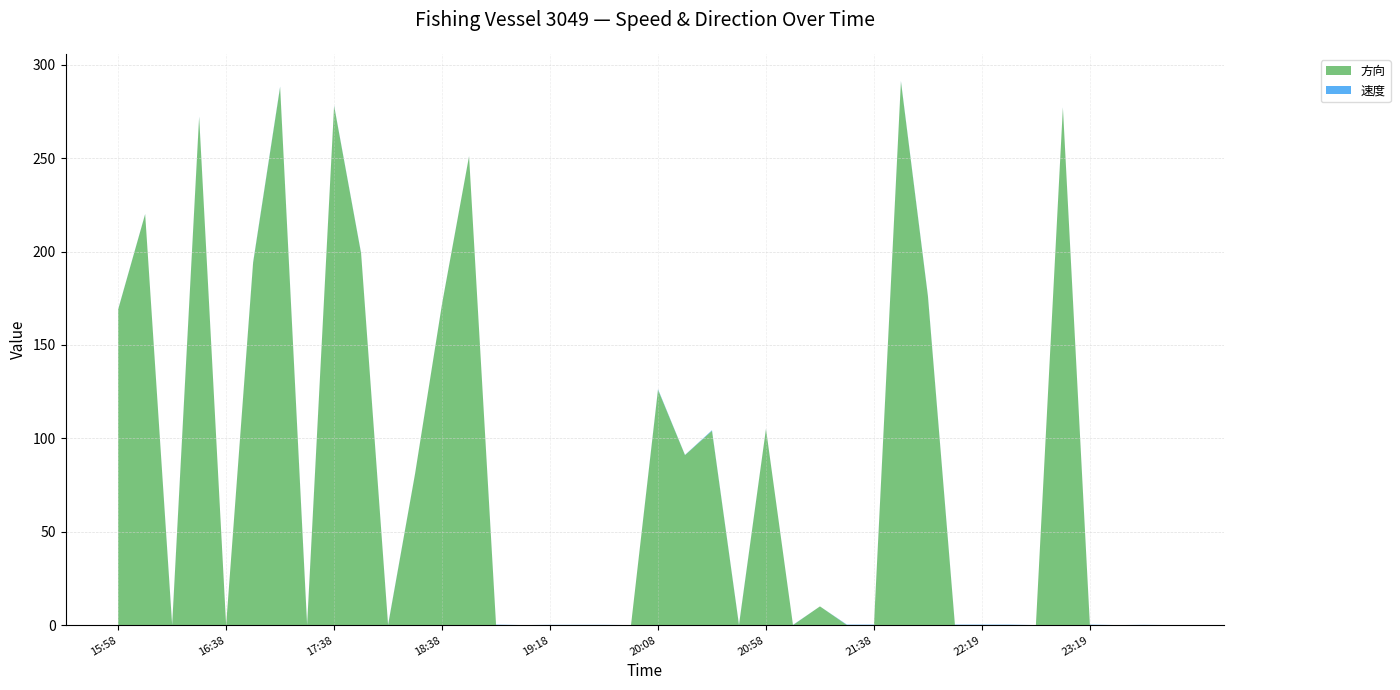

Reading left to right, what are all the values shown in this chart?

速度: 15:58=0.1	16:08=0.1	16:18=0.3	16:28=0.3	16:38=0.0	16:58=0.3	17:08=0.3	17:28=0.3	17:38=0.2	18:08=0.2	18:18=0.2	18:28=0.1	18:38=0.1	18:48=0.1	18:58=0.2	19:08=0.0	19:18=0.1	19:38=0.1	19:48=0.1	19:58=0.0	20:08=0.3	20:18=0.1	20:28=0.3	20:38=0.2	20:58=0.1	21:08=0.1	21:18=0.0	21:28=0.2	21:38=0.2	21:49=0.3	21:58=0.3	22:09=0.2	22:19=0.2	22:29=0.2	22:38=0.0	23:09=0.2	23:19=0.2	23:39=0.0	23:49=0.1	23:59=0.0
方向: 15:58=169.0	16:08=220.0	16:18=0.0	16:28=272.0	16:38=0.0	16:58=194.0	17:08=288.0	17:28=0.0	17:38=278.0	18:08=199.0	18:18=0.0	18:28=81.0	18:38=172.0	18:48=251.0	18:58=0.0	19:08=0.0	19:18=0.0	19:38=0.0	19:48=0.0	19:58=0.0	20:08=126.0	20:18=91.0	20:28=104.0	20:38=0.0	20:58=105.0	21:08=0.0	21:18=10.0	21:28=0.0	21:38=0.0	21:49=291.0	21:58=176.0	22:09=0.0	22:19=0.0	22:29=0.0	22:38=0.0	23:09=277.0	23:19=0.0	23:39=0.0	23:49=0.0	23:59=0.0